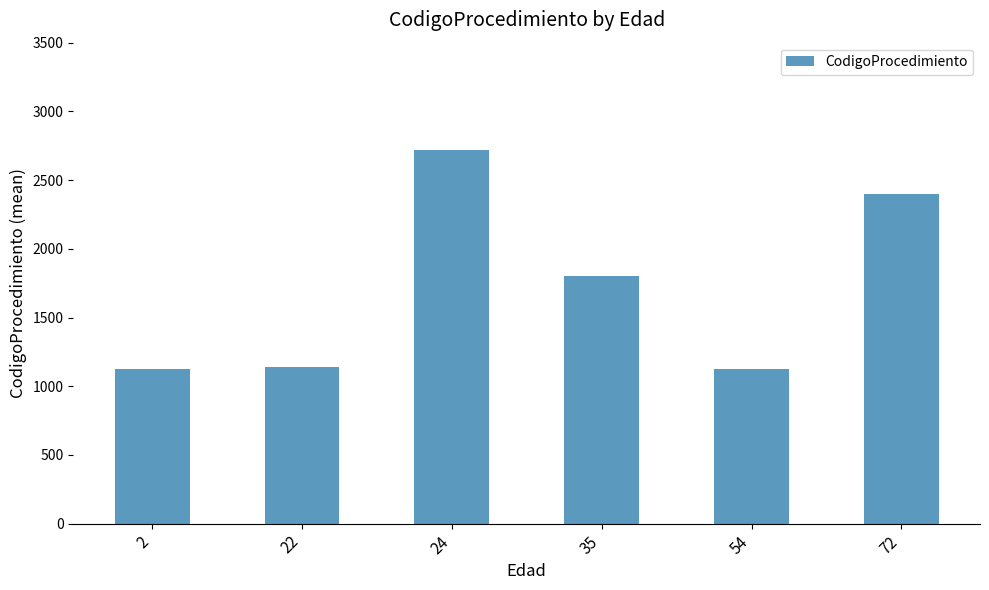

What is the sum of the values at 22 and 24?

3857.5